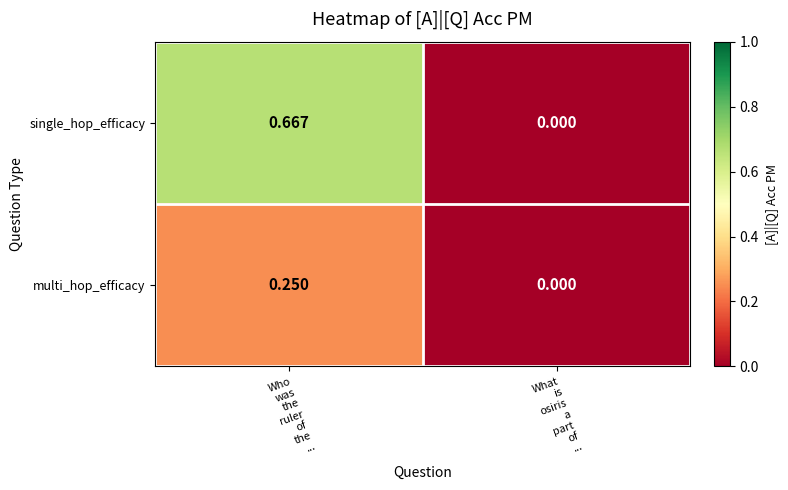

Rank the series by their average value, from highest to lowest.

single_hop_efficacy, multi_hop_efficacy